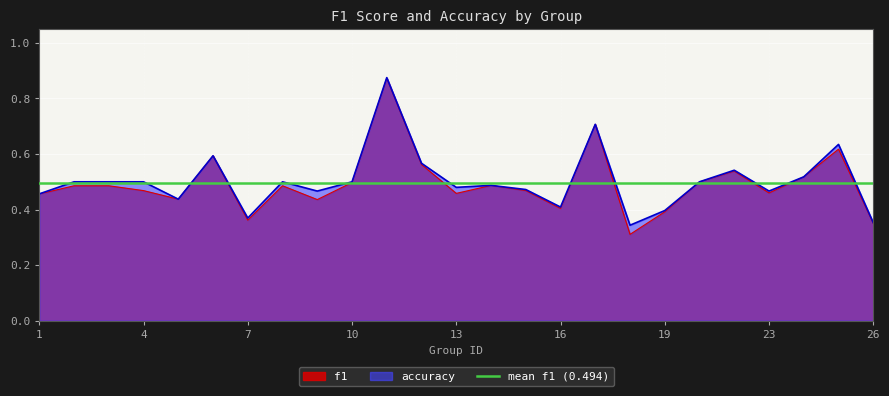

What is the average value of the f1 series?

0.5